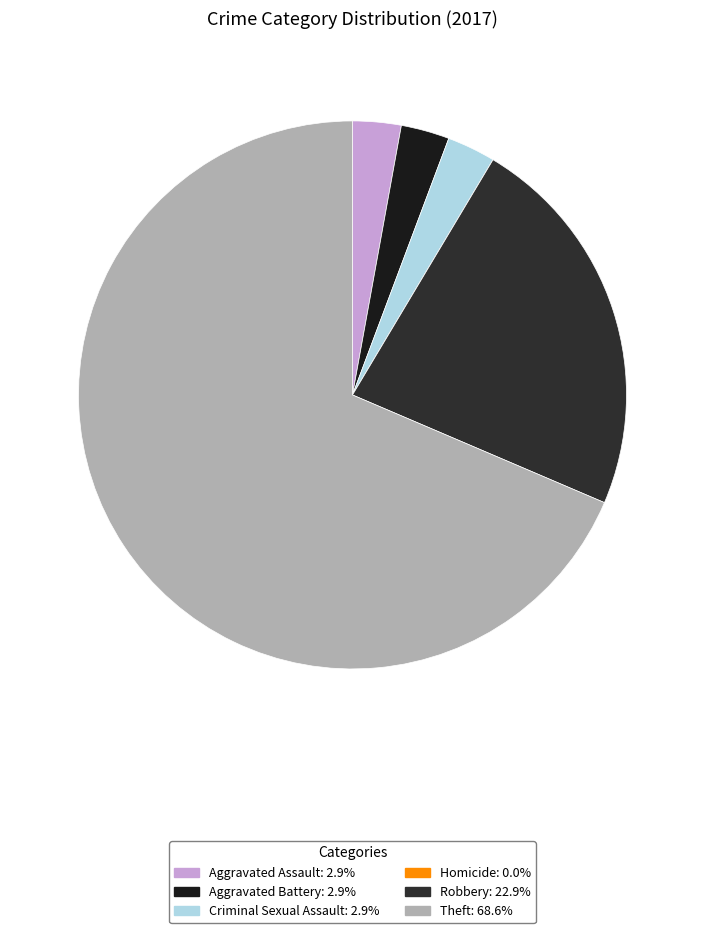

To the nearest percent, what percentage of the pie is Theft?

69%